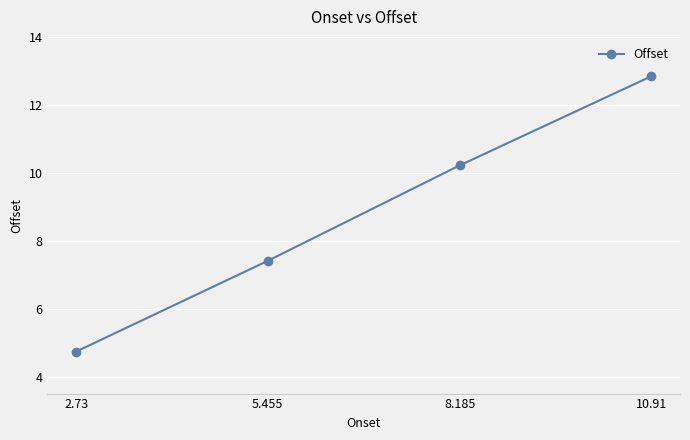

Which label corresponds to the largest value in the chart?

10.91